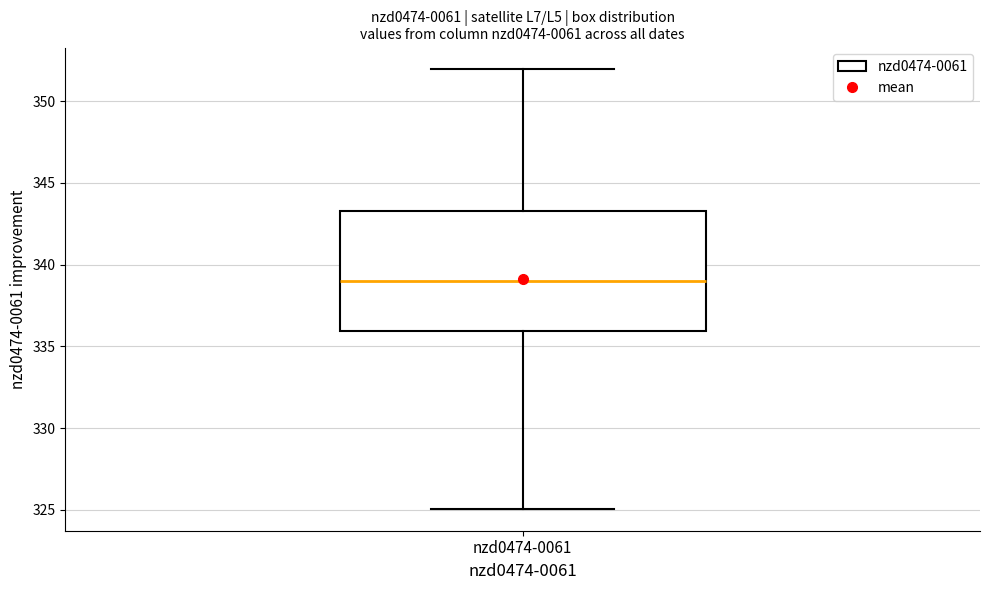

Read this box plot against the y-axis: the position of the median line, the range covered by the box, and the ends of both whiskers. The values are not printed on the chart, so give them approximately, as read against the axis.

median 339.0, box 336.0 to 343.5, whiskers 325.0 to 352.0